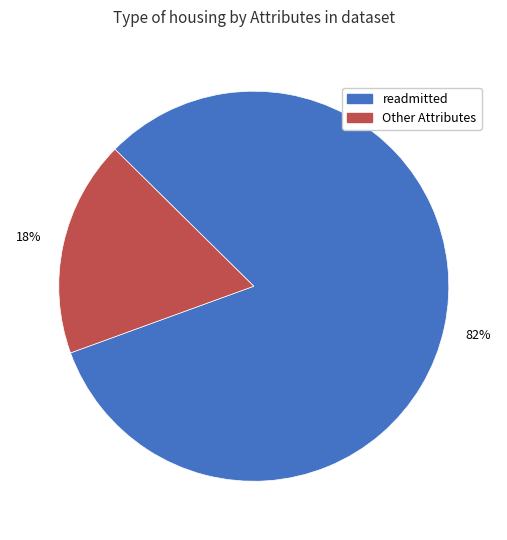

To the nearest percent, what is the average slice percentage?

50%